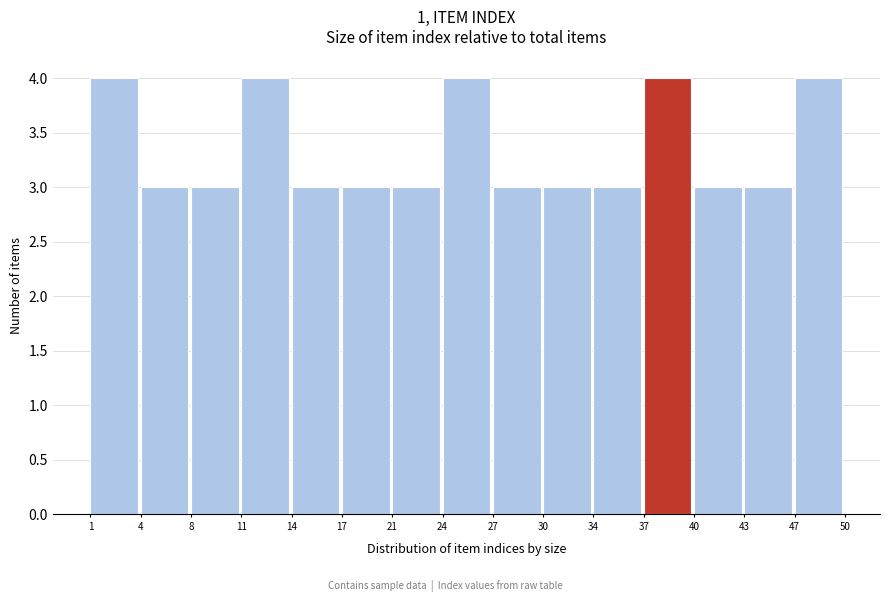

How tall is the bar that spans 1 to 4 on the x-axis? The values are not printed on the chart, so give them approximately, as read against the axis.

4